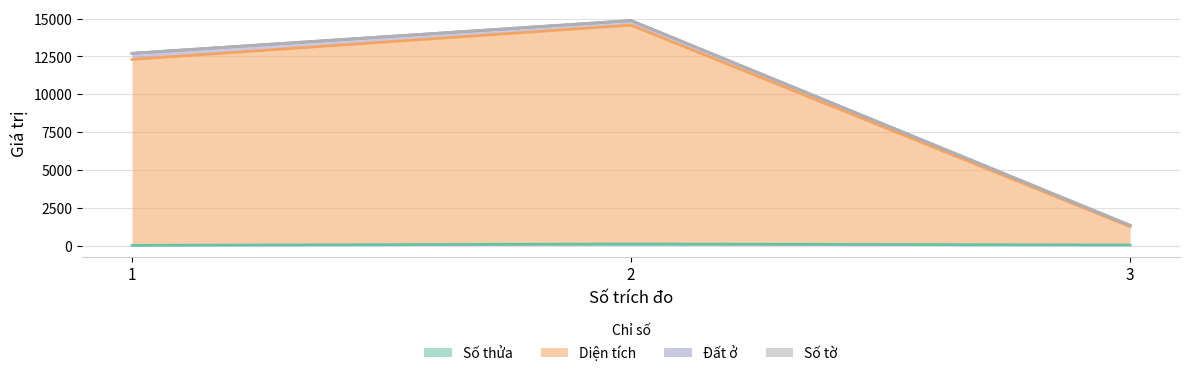

What is the value of the Số thửa point at the 2nd from the left?

103.0